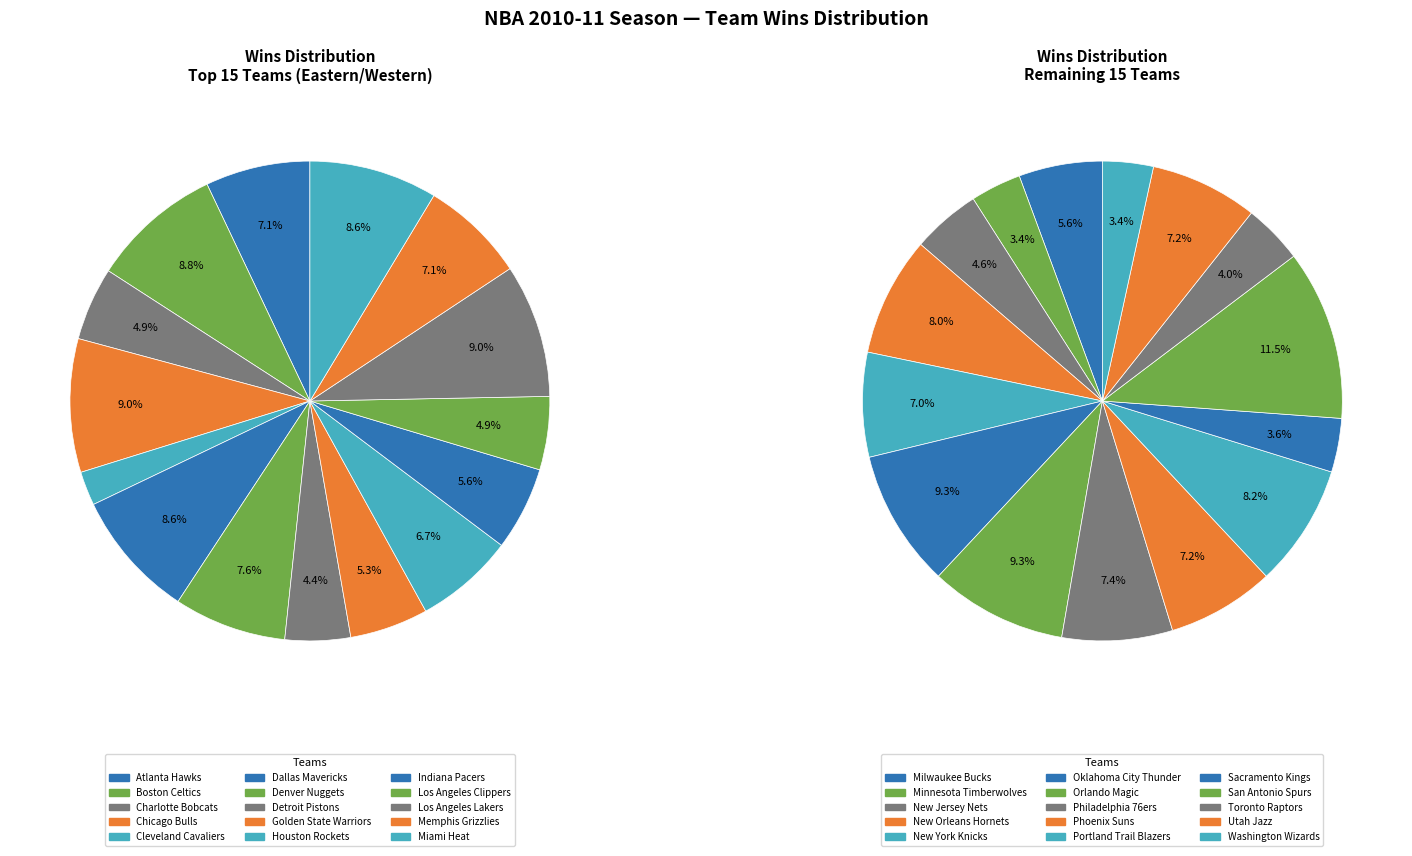

Is there a majority slice in this chart?

No